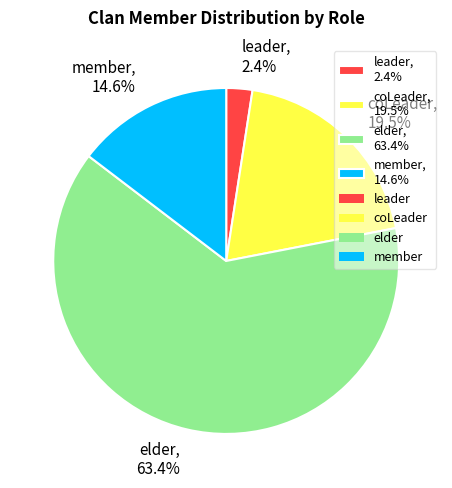

Combined, do elder and leader account for over 50%?

Yes